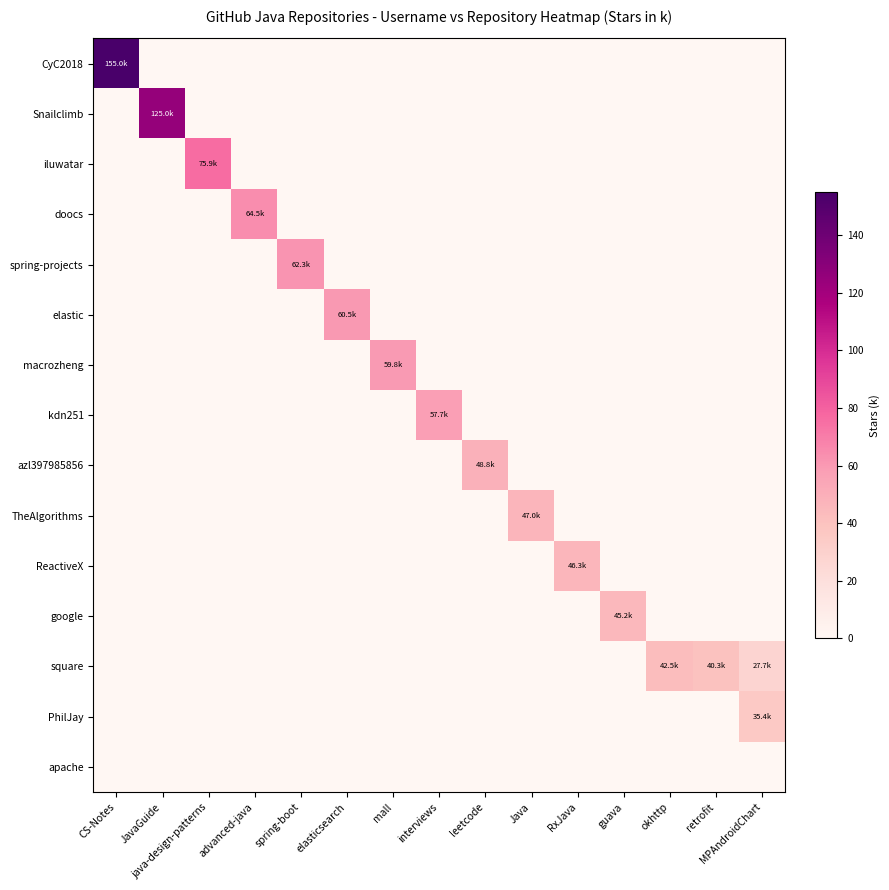

Rank the series at retrofit from lowest to highest value.

CyC2018, Snailclimb, iluwatar, doocs, spring-projects, elastic, macrozheng, kdn251, azl397985856, TheAlgorithms, ReactiveX, google, PhilJay, apache, square